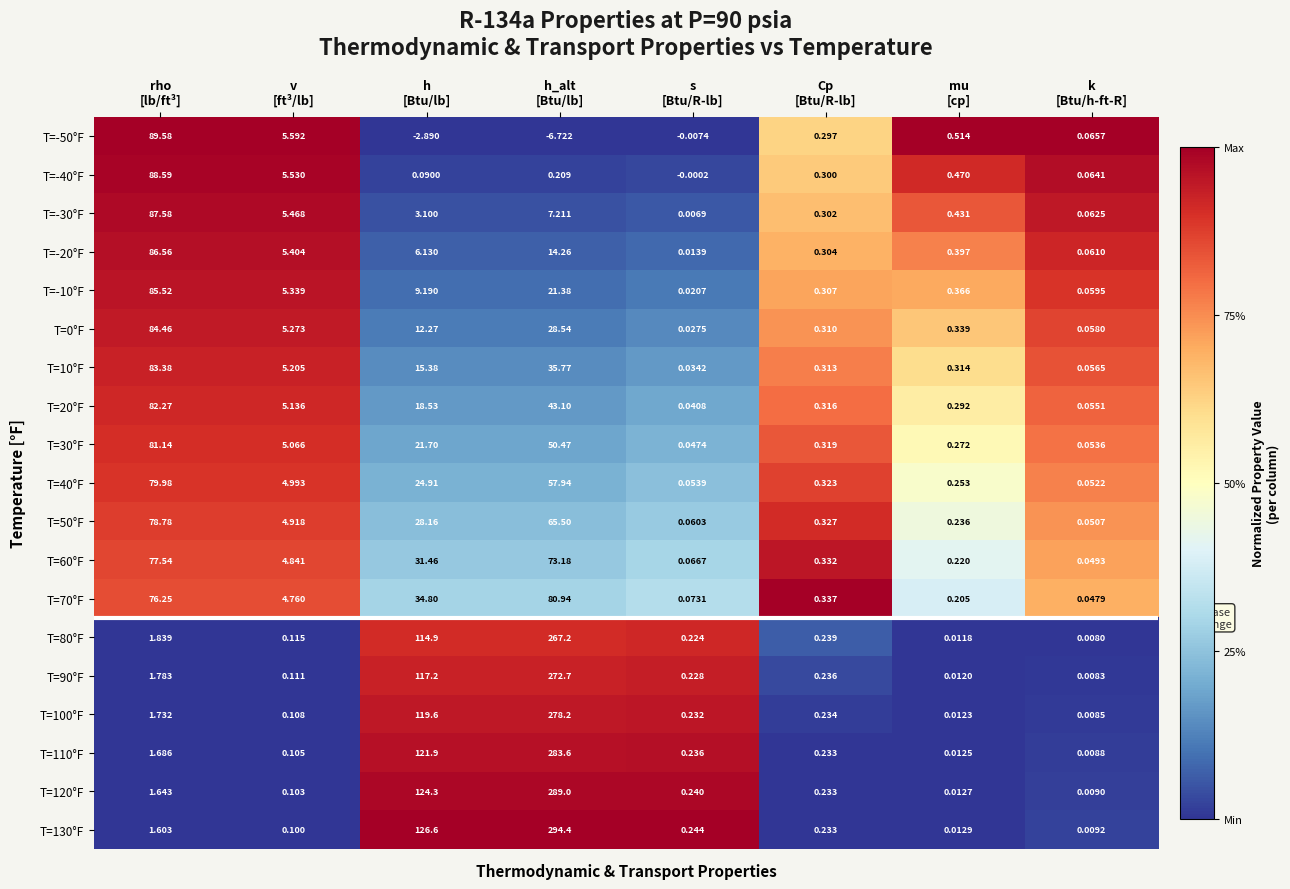

Count the number of data series in this chart.

19